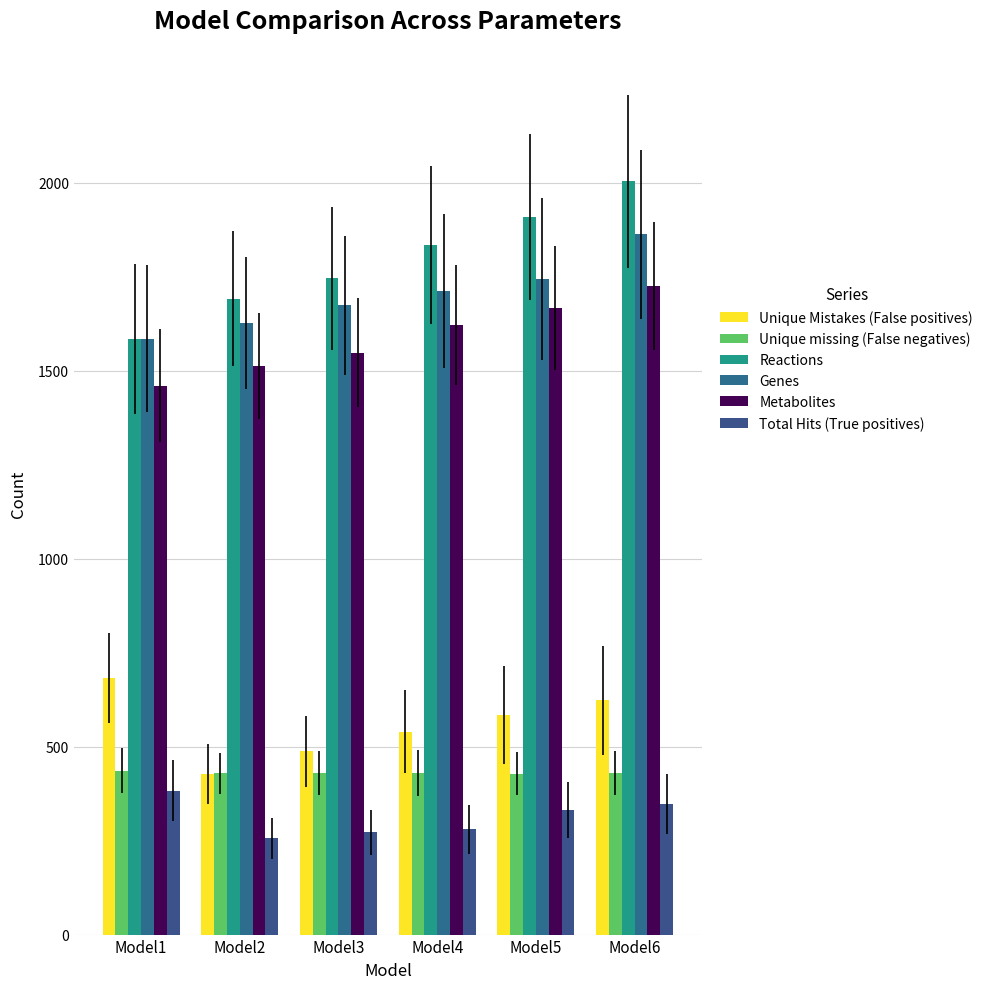

What value does the Total Hits (True positives) series have at Model5?

332